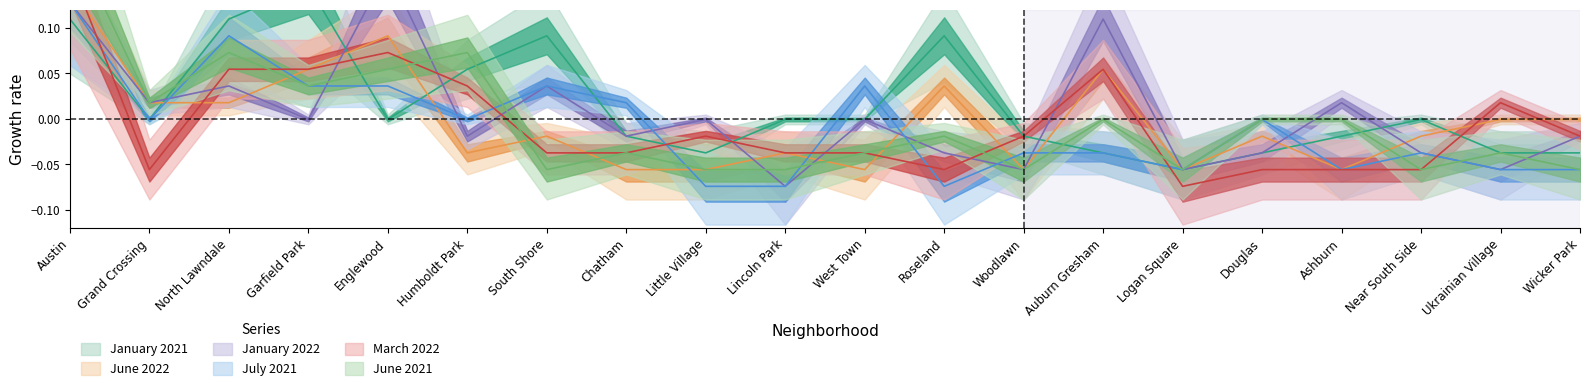

Reading left to right, what are all the values shown in this chart?

January 2021: 0.1	-0.0	0.1	0.1	-0.0	0.1	0.1	-0.0	-0.0	-0.0	-0.0	0.1	-0.0	-0.0	-0.1	-0.0	-0.0	-0.0	-0.0	-0.0
June 2022: 0.1	0.0	0.0	0.1	0.1	-0.0	-0.0	-0.1	-0.1	-0.0	-0.1	0.0	-0.1	0.1	-0.1	-0.0	-0.1	-0.0	-0.0	-0.0
January 2022: 0.1	0.0	0.0	-0.0	0.2	-0.0	0.0	-0.0	-0.0	-0.1	-0.0	-0.0	-0.1	0.1	-0.1	-0.0	0.0	-0.0	-0.1	-0.0
July 2021: 0.1	-0.0	0.1	0.0	0.0	-0.0	0.0	0.0	-0.1	-0.1	0.0	-0.1	-0.0	-0.0	-0.1	-0.0	-0.1	-0.0	-0.1	-0.1
March 2022: 0.2	-0.1	0.1	0.1	0.1	0.0	-0.0	-0.0	-0.0	-0.0	-0.0	-0.1	-0.0	0.1	-0.1	-0.1	-0.1	-0.1	0.0	-0.0
June 2021: 0.2	0.0	0.1	0.0	0.1	0.1	-0.1	-0.0	-0.1	-0.1	-0.0	-0.0	-0.1	-0.0	-0.1	-0.0	-0.0	-0.1	-0.0	-0.1